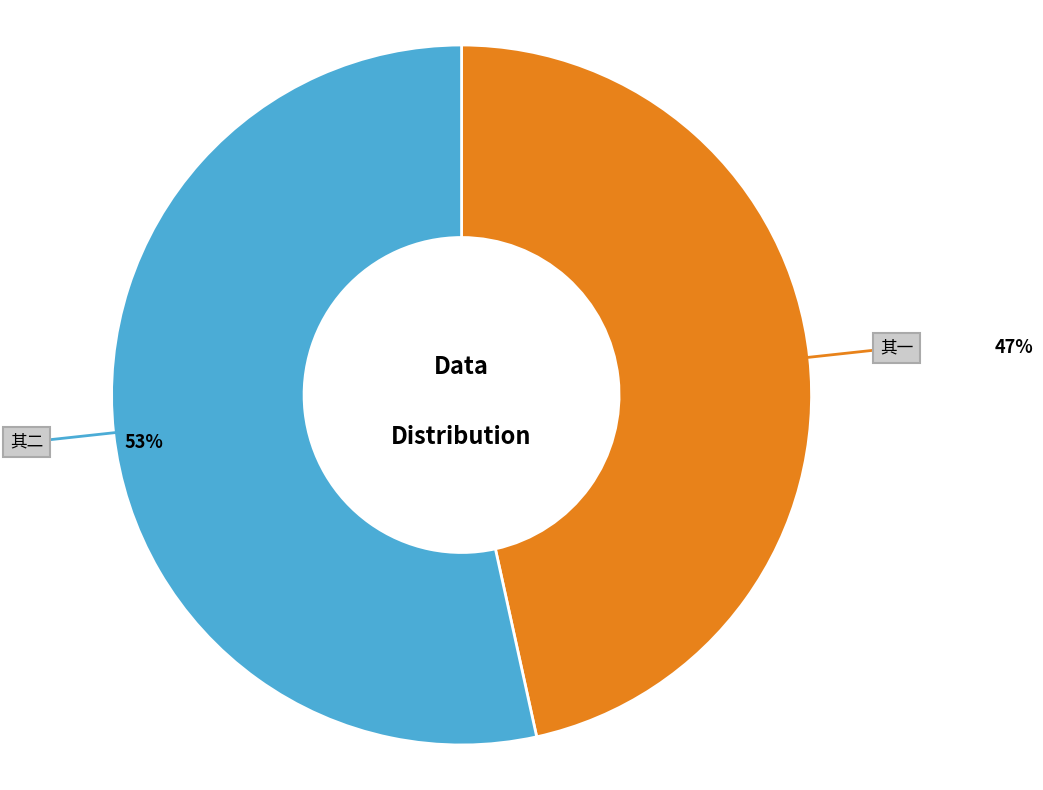

What is the ratio of the value at 其一 to the value at 其二?

0.9